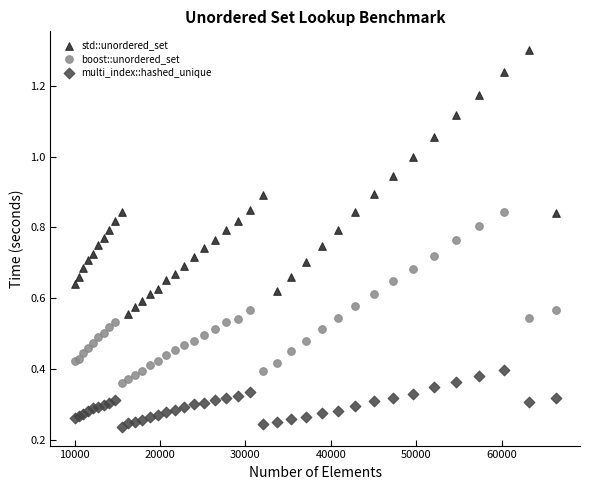

What are all the series names shown in the legend?

std::unordered_set, boost::unordered_set, multi_index::hashed_unique